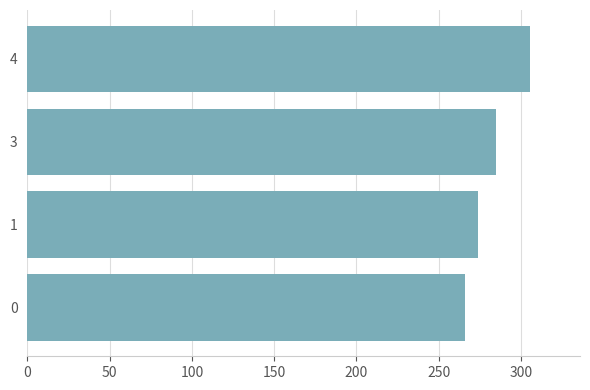

What is the smallest value displayed?

266.2